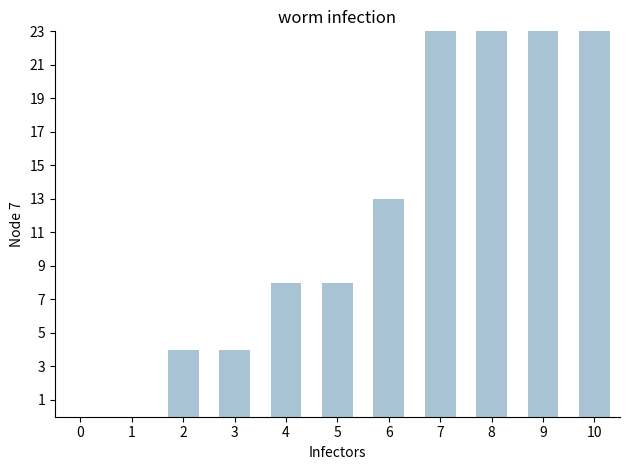

Count the number of values greater than 8.

5